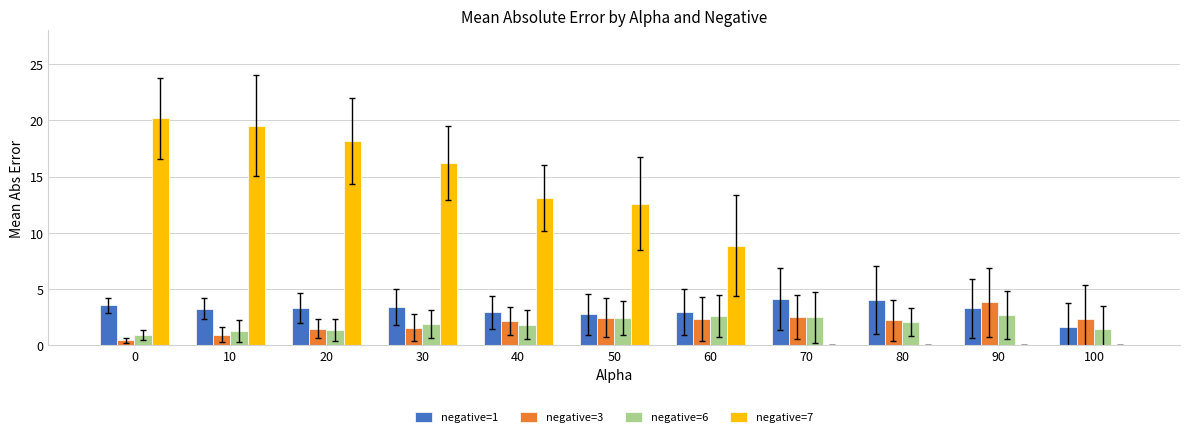

What is the maximum value shown in the chart?

20.2